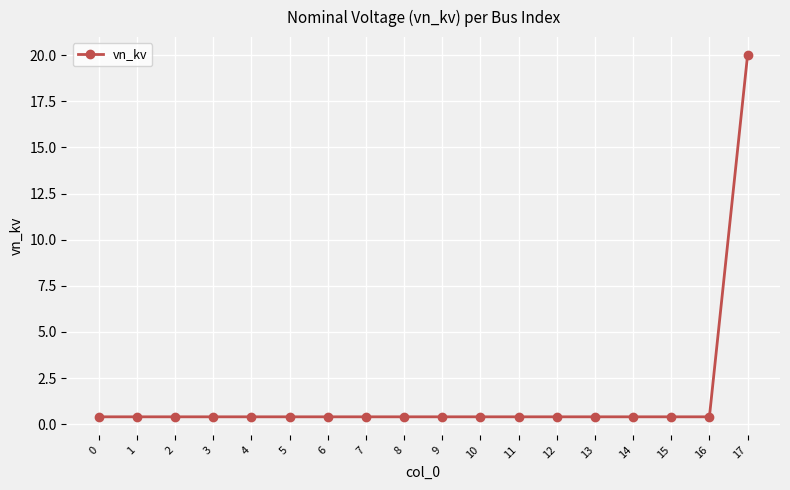

True or false: the data shows 0.4 at 11.

True